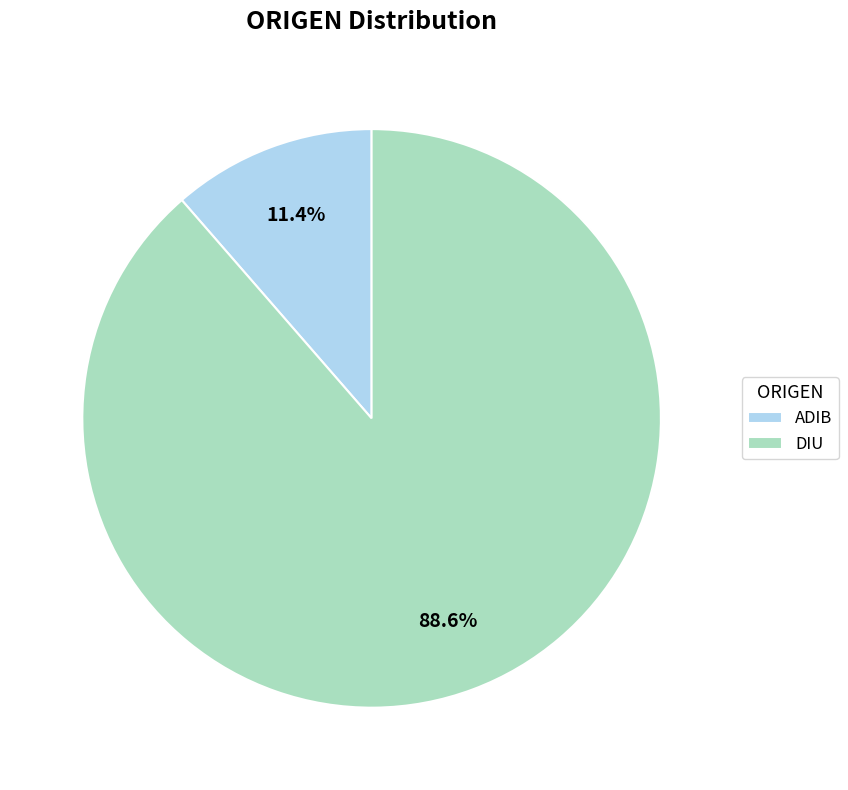

Which has a higher value, ADIB or DIU?

DIU